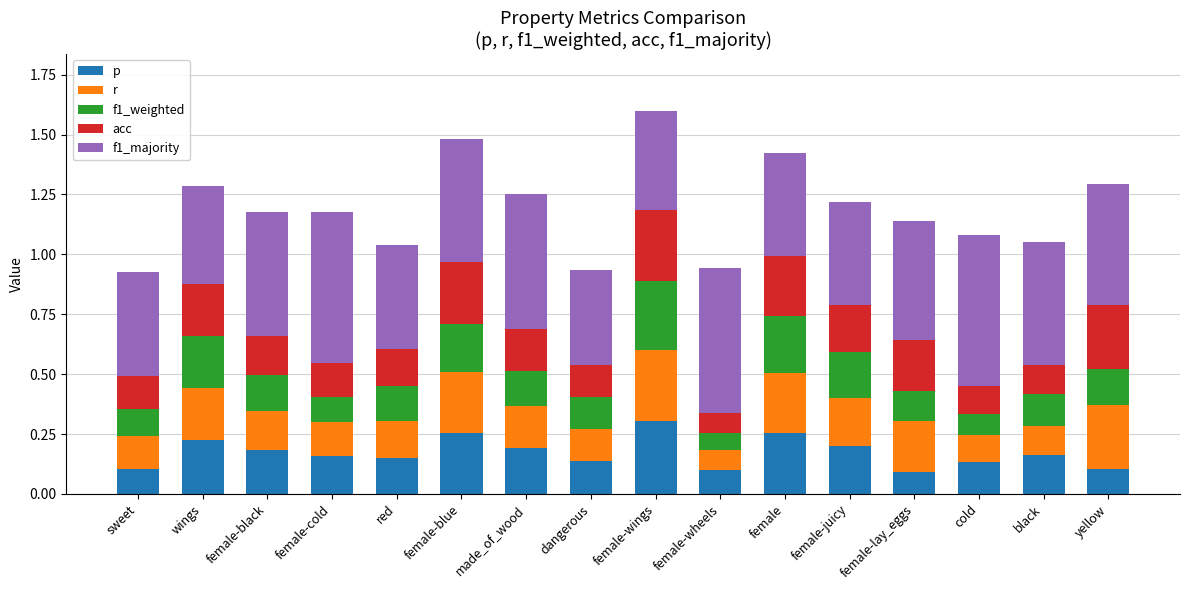

What are all the series names shown in the legend?

p, r, f1_weighted, acc, f1_majority